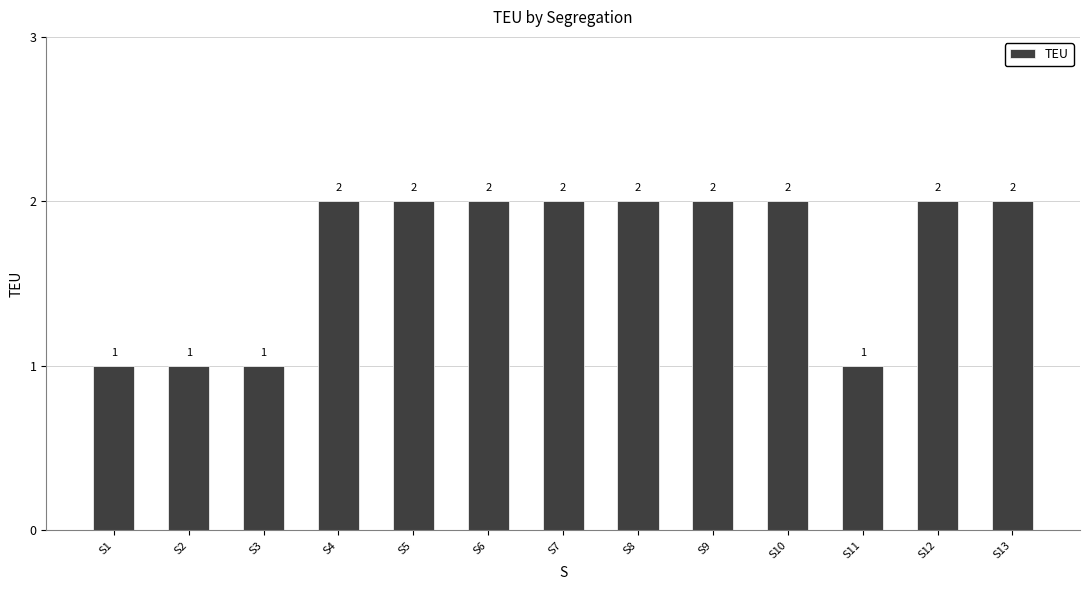

What is the value of the 5th bar from the left?

2